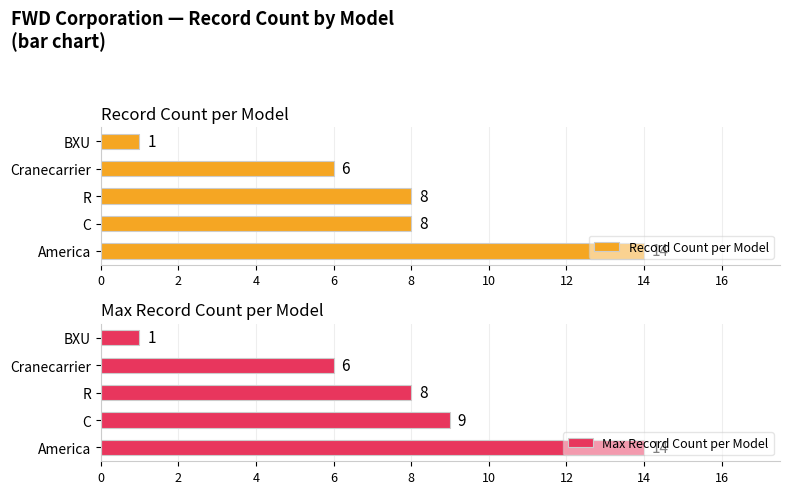

Reading right to left, list all the values displayed in this chart.

Record Count per Model: 1	6	8	8	14
Max Record Count per Model: 1	6	8	9	14